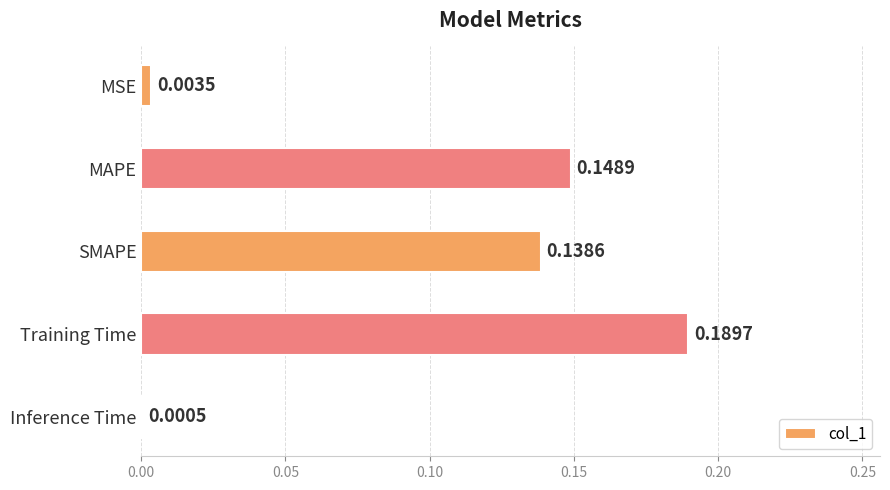

What is the sum of all values?

0.5